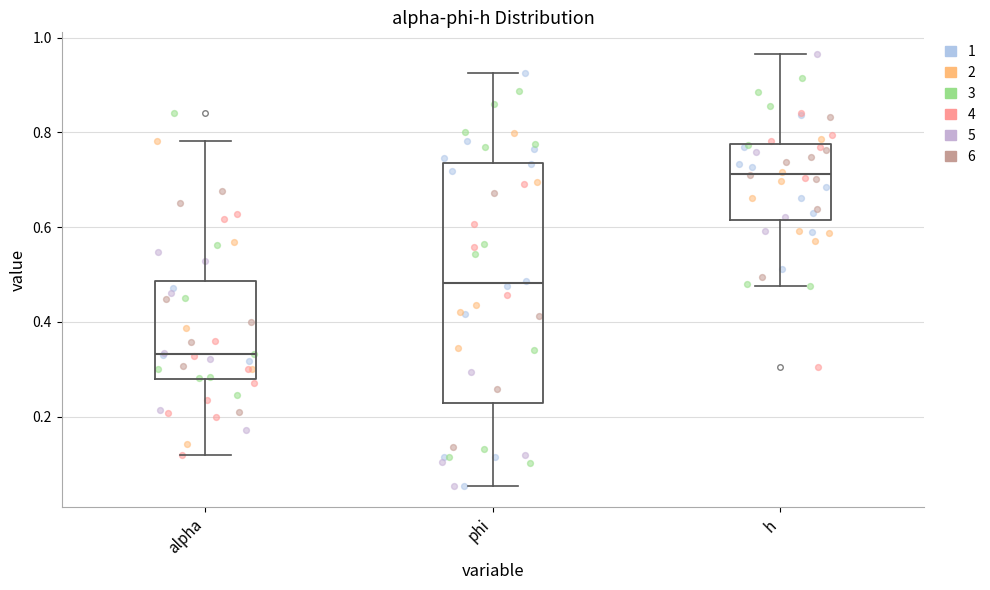

Reading left to right, transcribe this box plot: for each box, give where its median line is, the range the box spans, and where its two whiskers end, as read against the y-axis. The values are not printed on the chart, so give them approximately, as read against the axis.

alpha: median 0.34, box 0.28 to 0.48, whiskers 0.12 to 0.78
phi: median 0.48, box 0.22 to 0.74, whiskers 0.06 to 0.92
h: median 0.72, box 0.62 to 0.78, whiskers 0.48 to 0.96